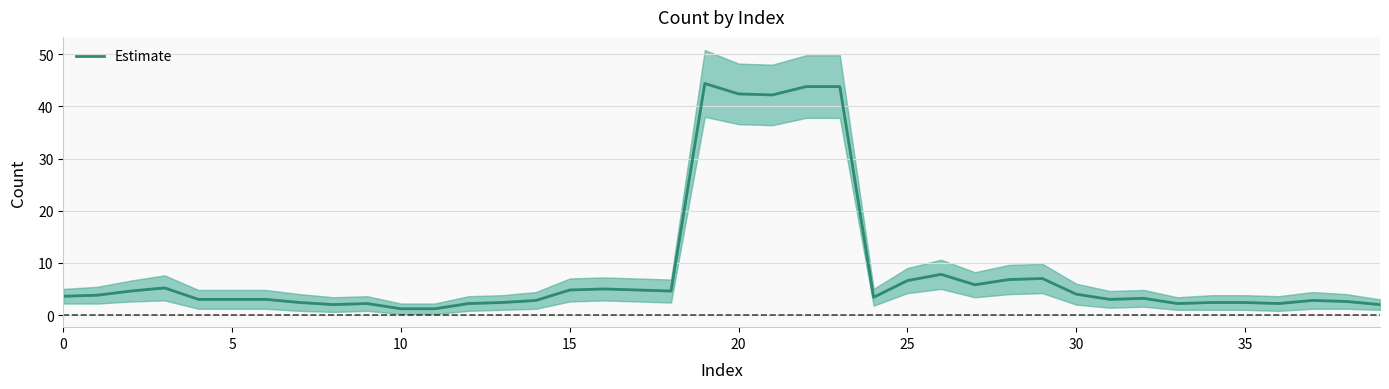

Which category has the lowest value across all series?

10